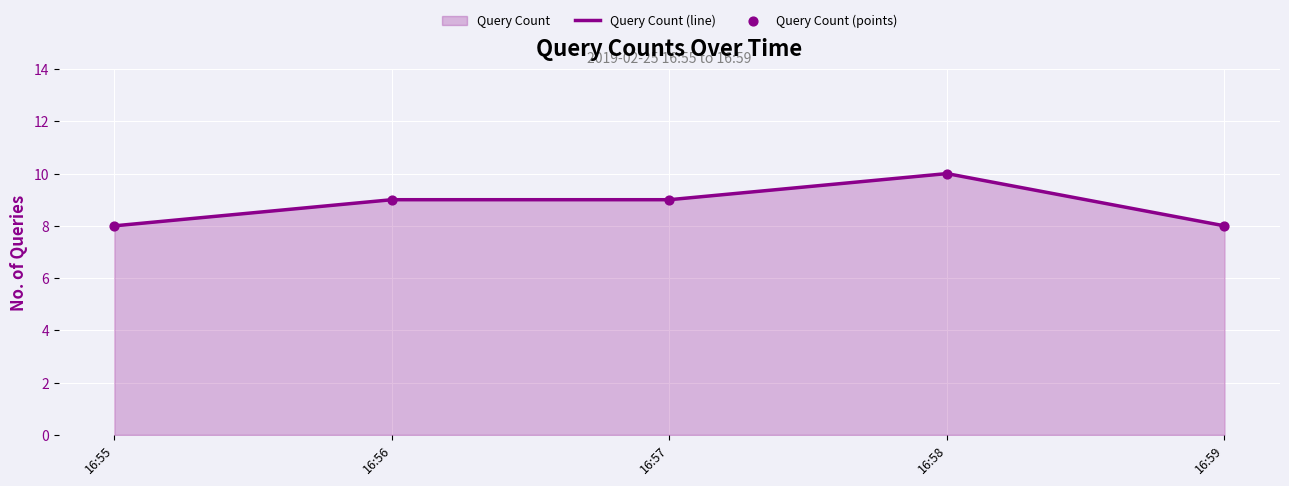

Which series has the largest Y range (max minus min)?

Query Count (line)